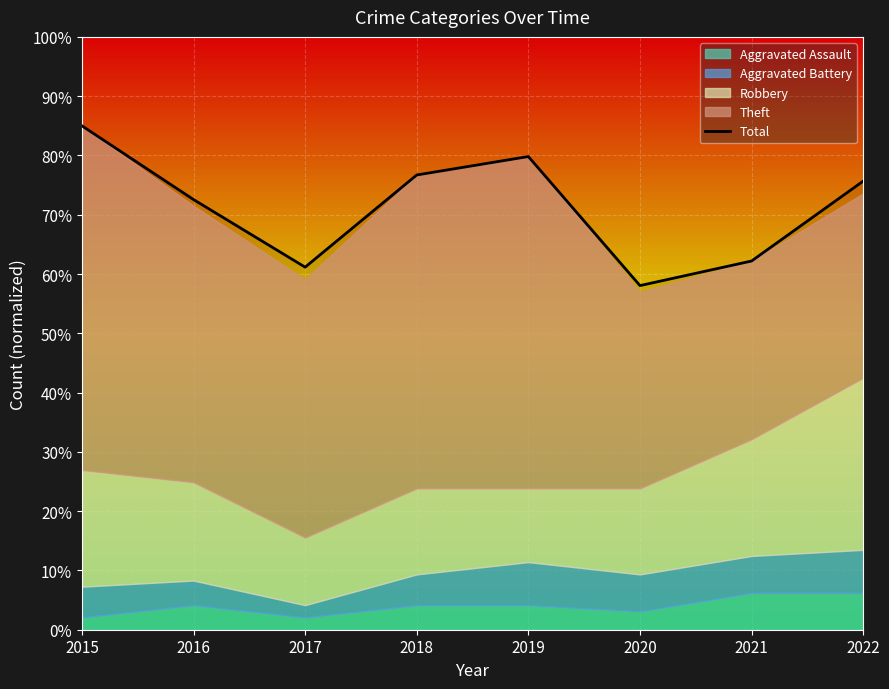

At which category does the chart reach its peak across all series?

2015